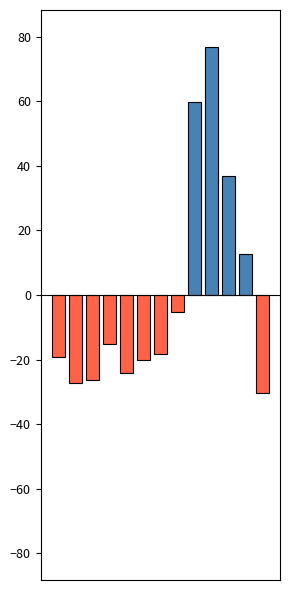

What is the maximum value shown in the chart?

76.8